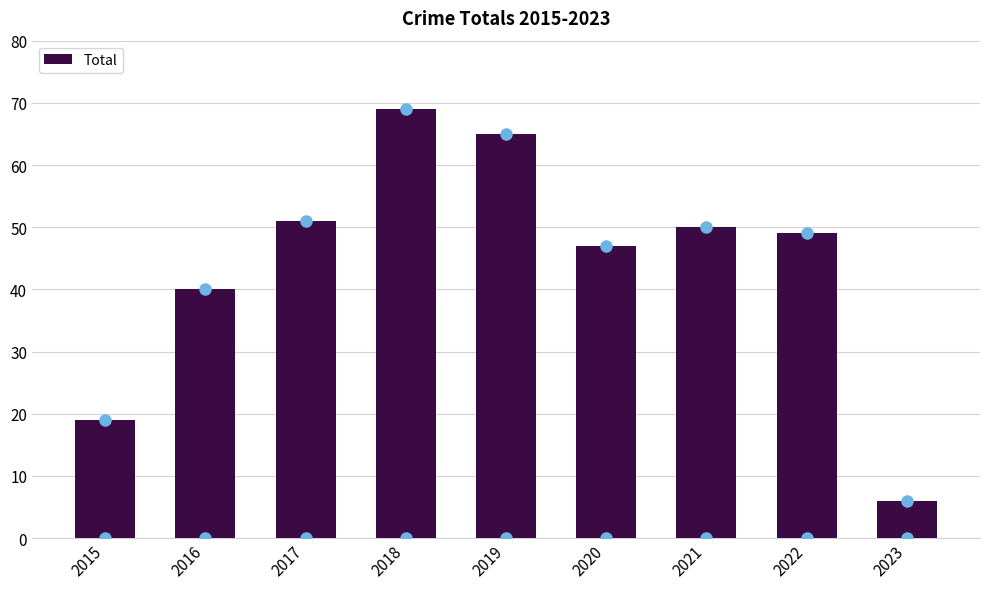

What is the greatest value displayed?

69